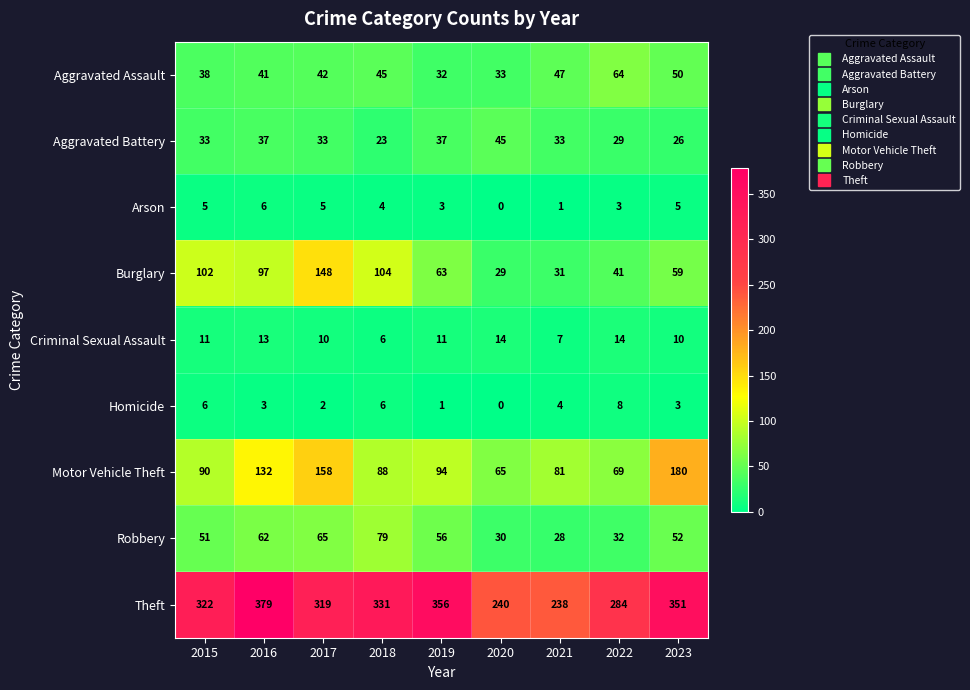

What is the sum of the Burglary values at 2017 and 2018?

252